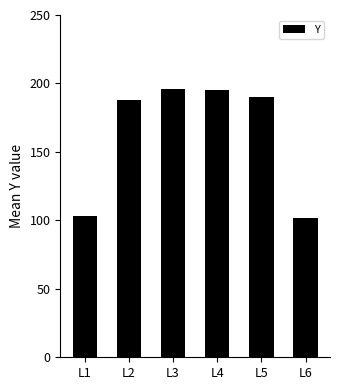

Reading right to left, transcribe all the data shown in this chart.

102	190	195	196	188	103